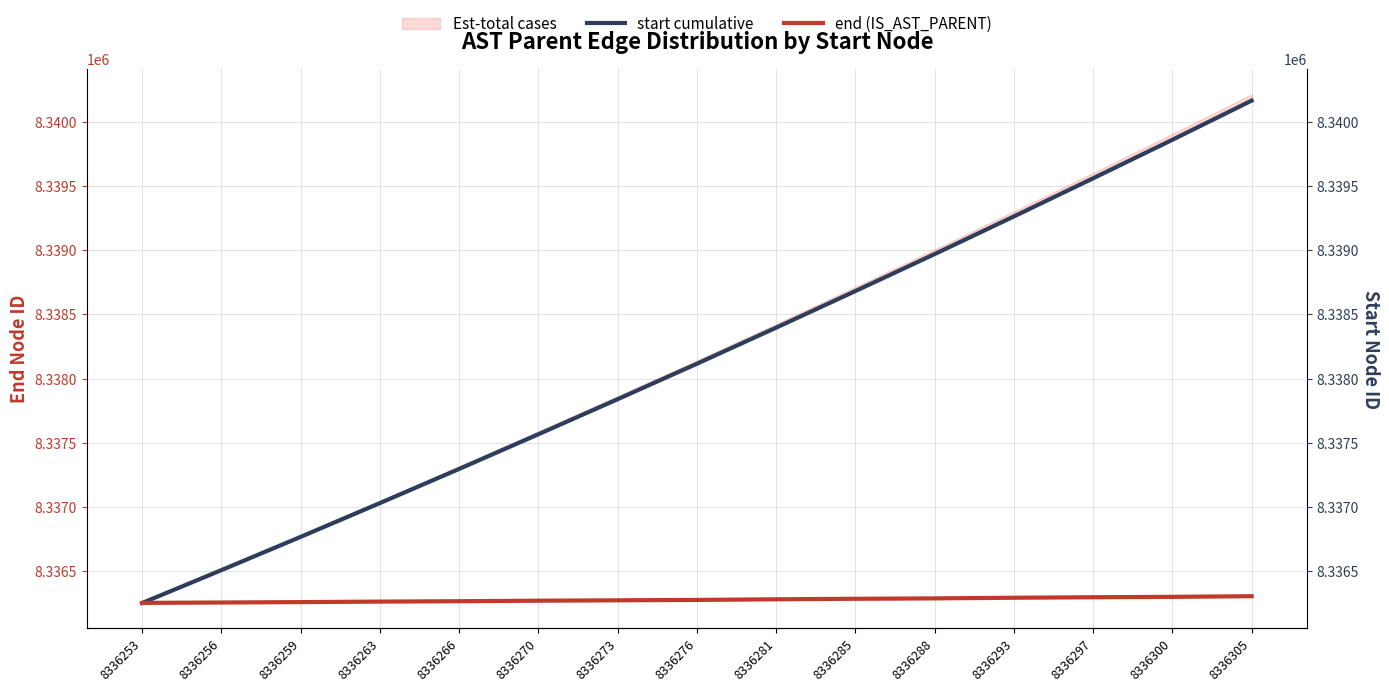

What is the average value of the end (IS_AST_PARENT) series?

8336279